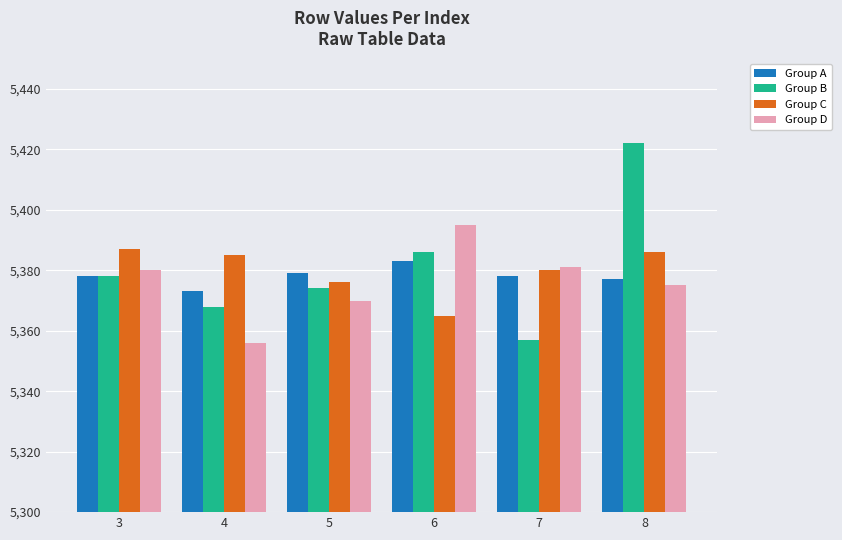

Read the Group B value at 8.

5422